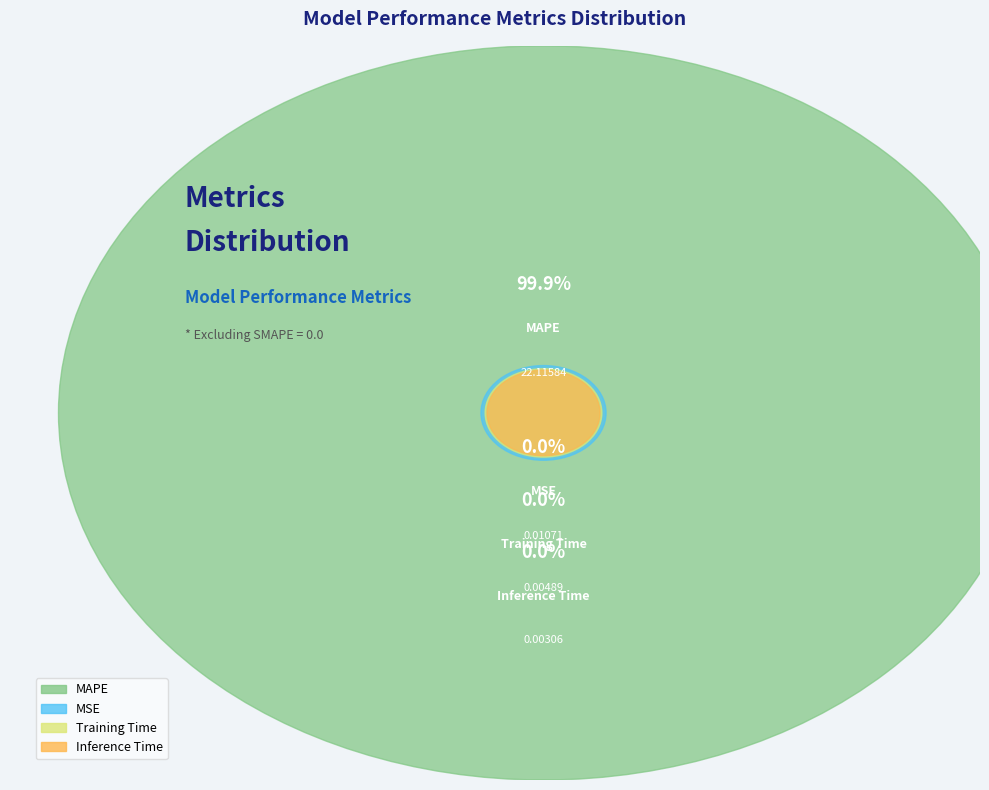

What is the largest slice in the pie chart?

MAPE